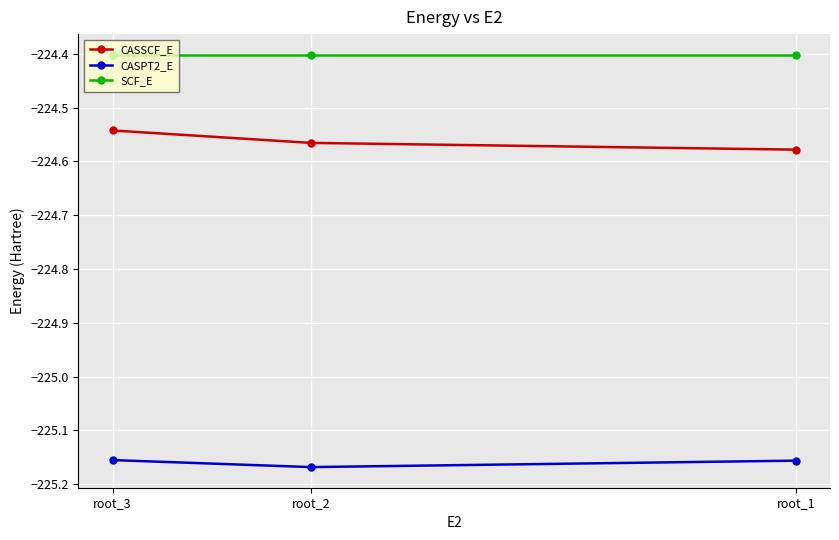

Rank the series by their maximum value, from highest to lowest.

SCF_E, CASSCF_E, CASPT2_E